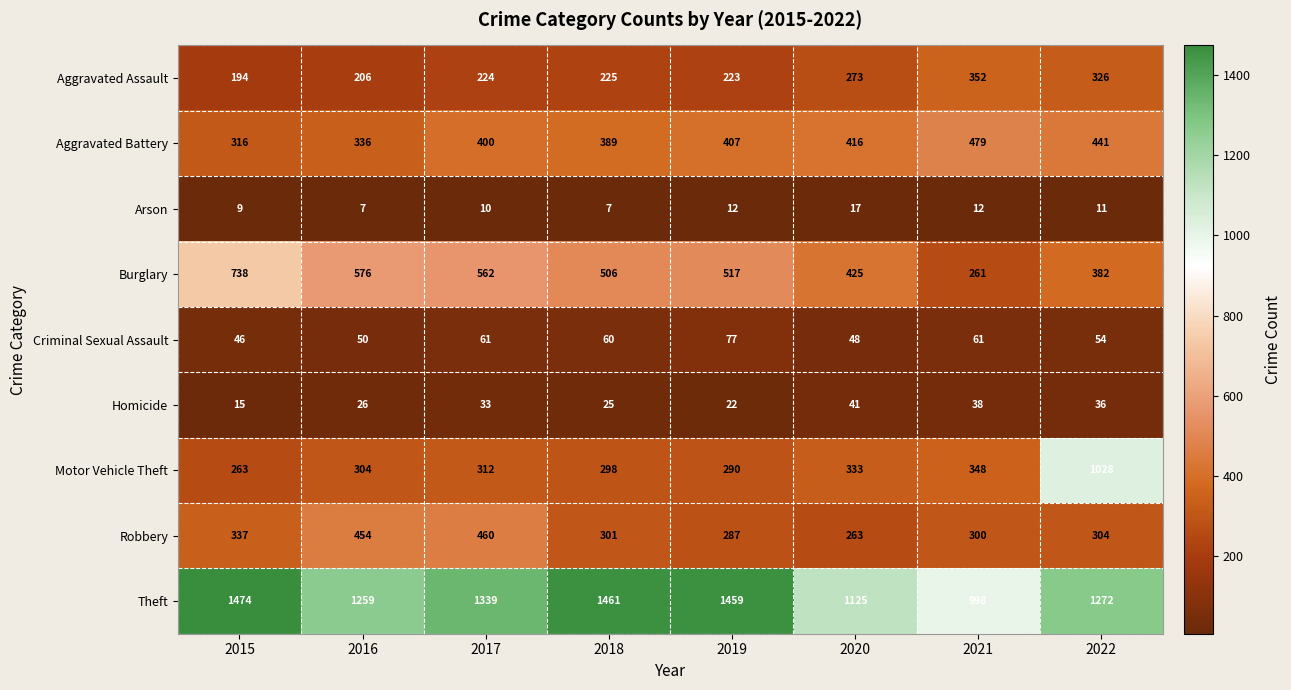

Between 2018 and 2020, which series saw the biggest shift?

Theft